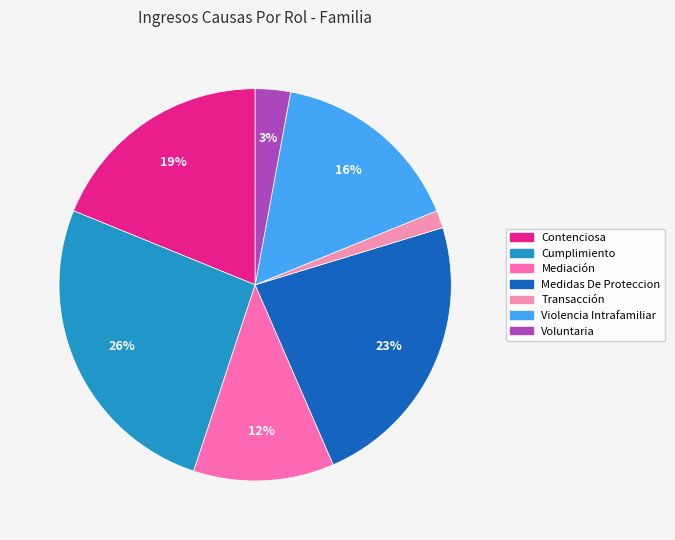

What is the ratio of the value at Mediación to the value at Contenciosa?

0.6